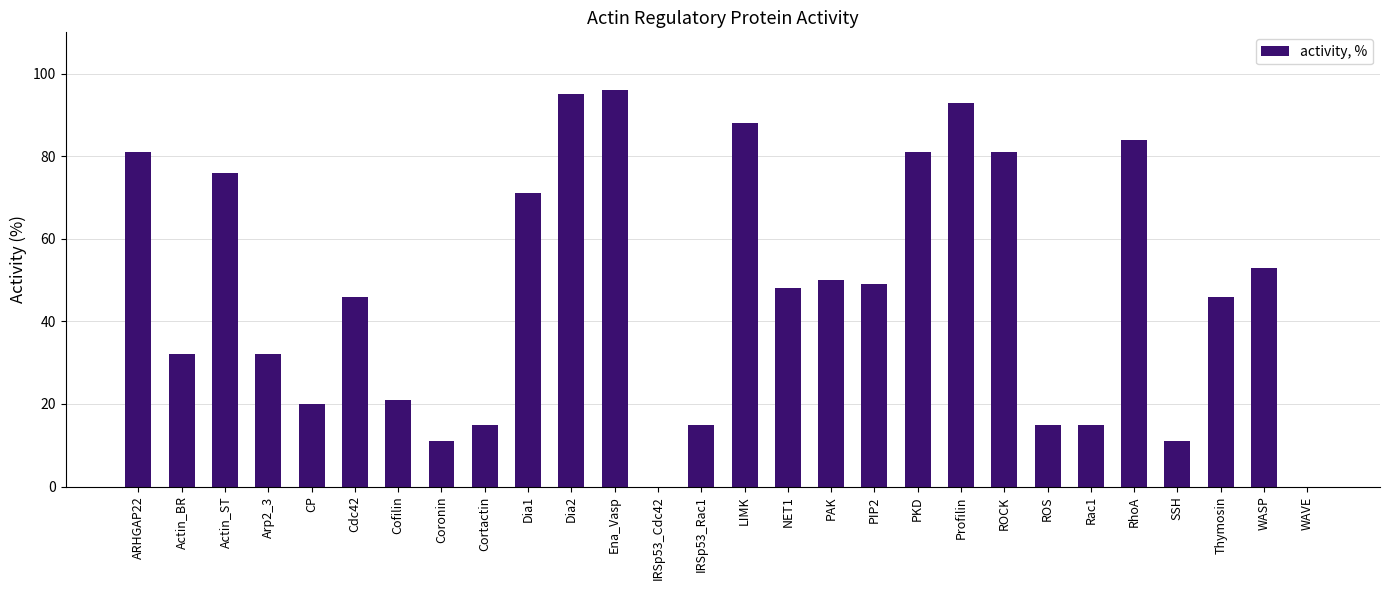

Reading left to right, list all the values displayed in this chart.

ARHGAP22=81	Actin_BR=32	Actin_ST=76	Arp2_3=32	CP=20	Cdc42=46	Cofilin=21	Coronin=11	Cortactin=15	Dia1=71	Dia2=95	Ena_Vasp=96	IRSp53_Cdc42=0	IRSp53_Rac1=15	LIMK=88	NET1=48	PAK=50	PIP2=49	PKD=81	Profilin=93	ROCK=81	ROS=15	Rac1=15	RhoA=84	SSH=11	Thymosin=46	WASP=53	WAVE=0